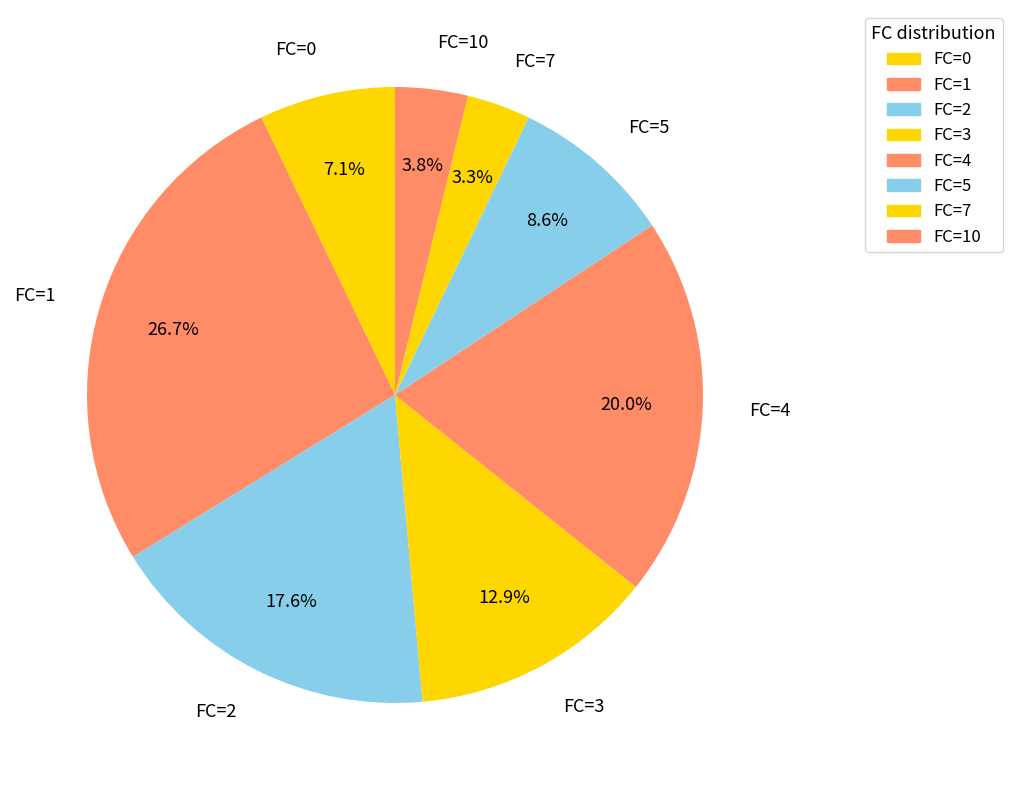

Does any single category account for the majority?

No